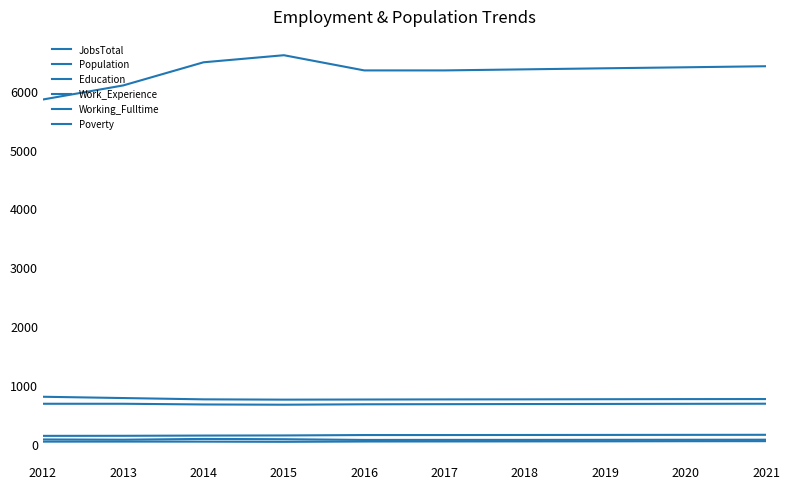

What is the value of the Poverty point at the 8th from the left?

71